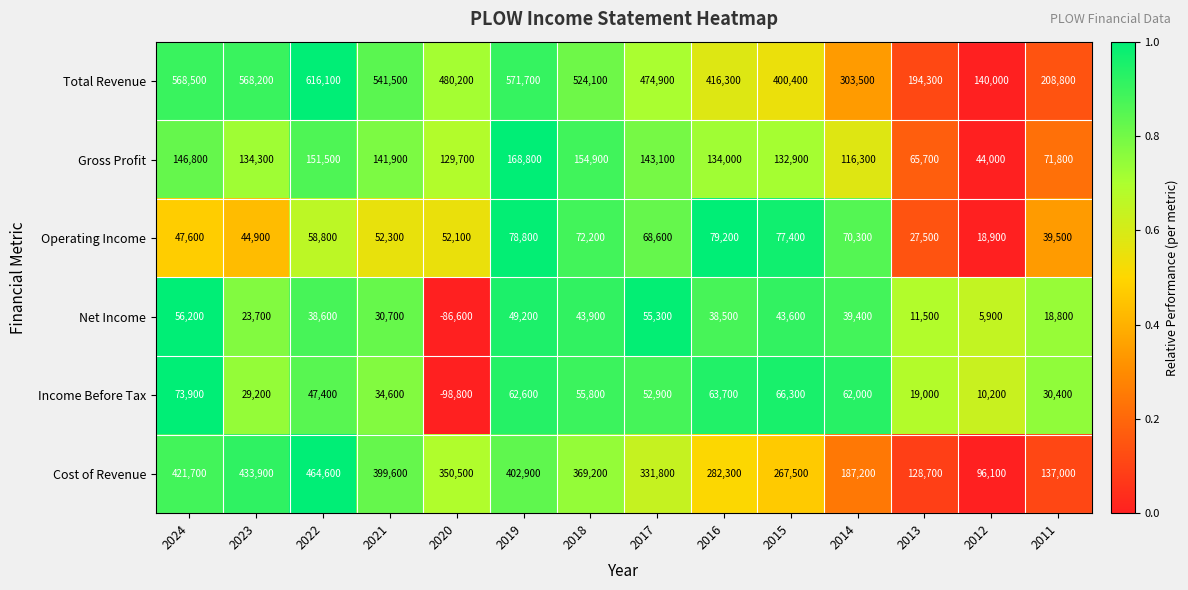

Rank the series at 2015 from lowest to highest value.

Net Income, Income Before Tax, Operating Income, Gross Profit, Cost of Revenue, Total Revenue